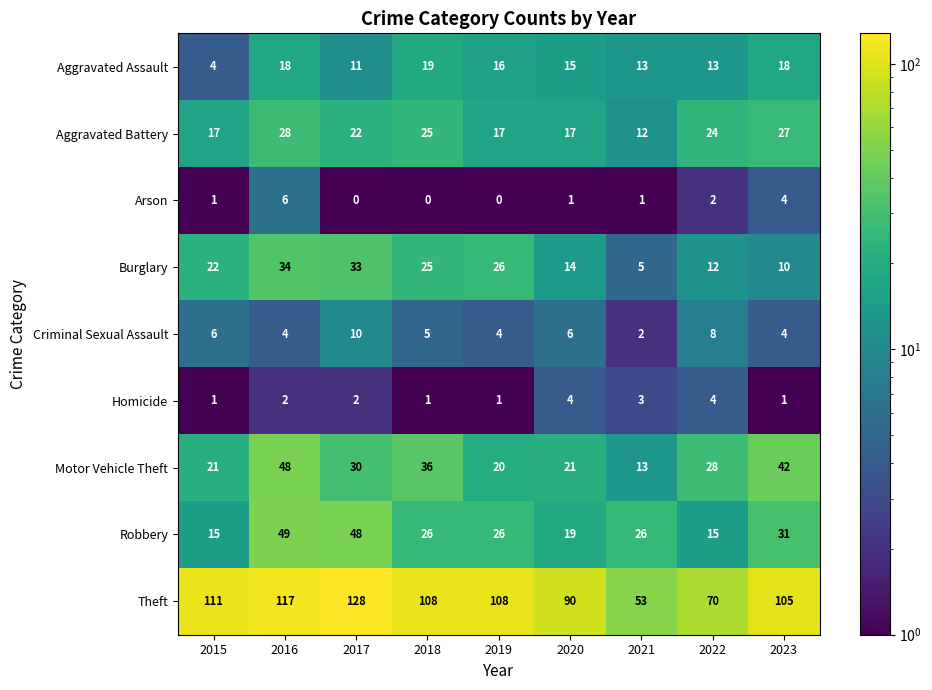

Is it true that Criminal Sexual Assault equals 3 at 2015?

False